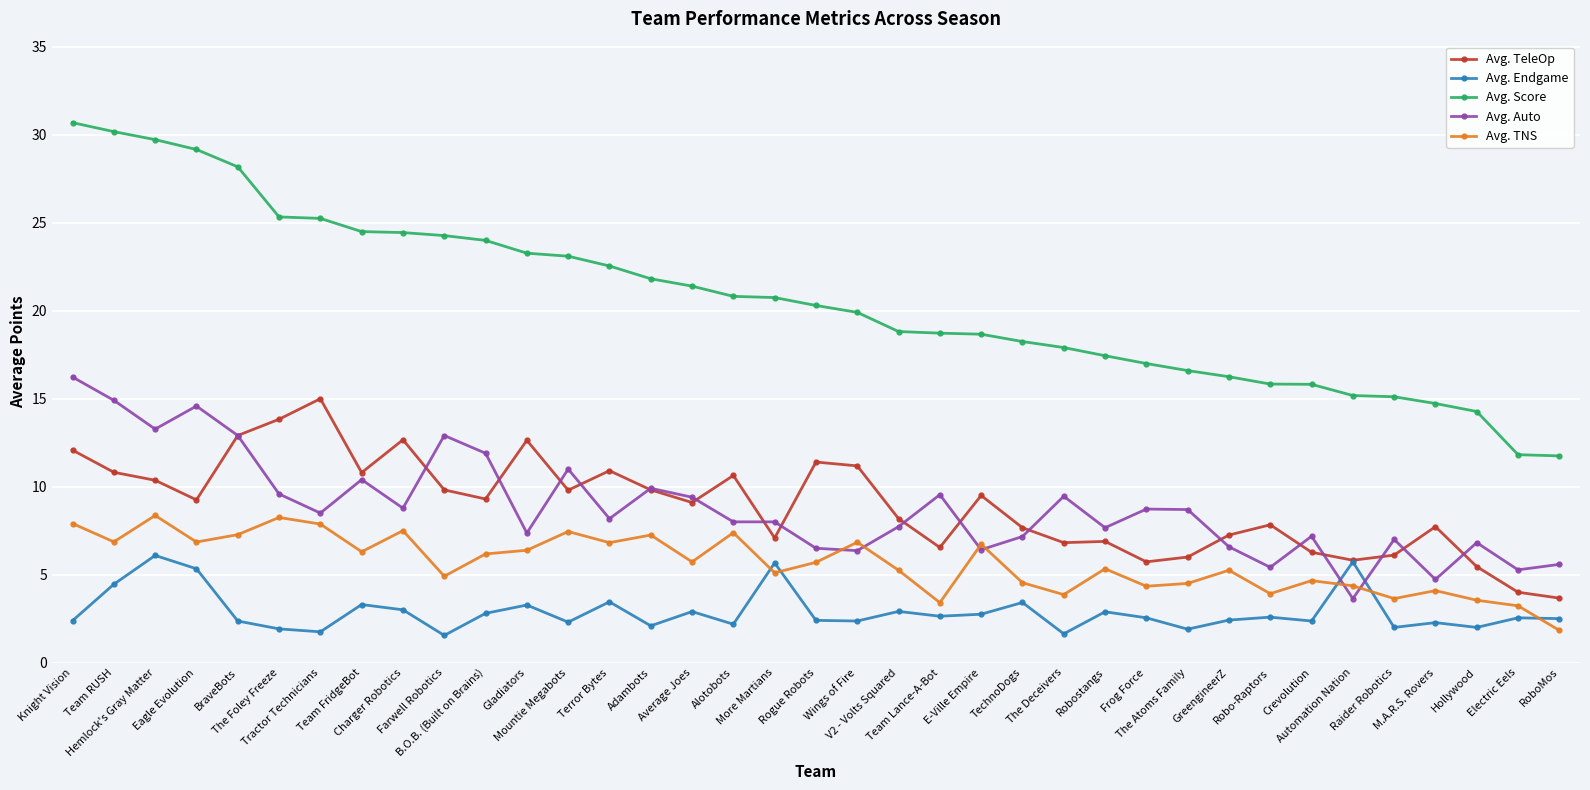

Is the value of Avg. Score at E-Ville Empire greater than the value of Avg. TNS at Electric Eels?

Yes